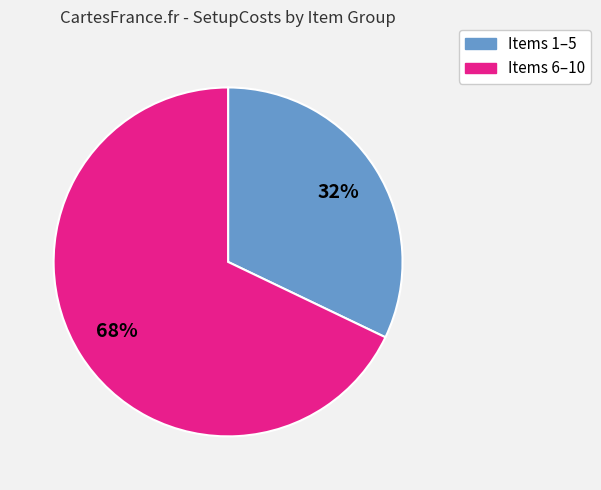

To the nearest percent, what is the average slice percentage?

50%